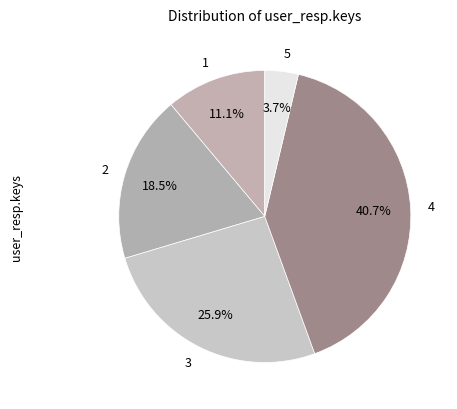

Which category has the biggest portion of the pie?

4